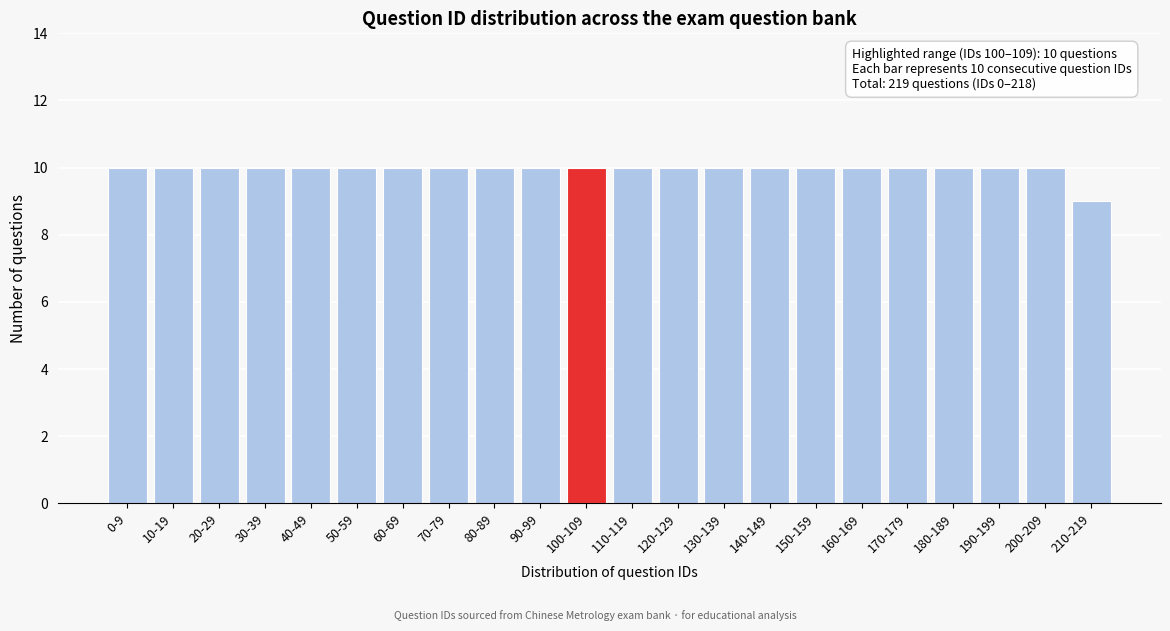

Reading left to right, extract all data points from this chart.

10	10	10	10	10	10	10	10	10	10	10	10	10	10	10	10	10	10	10	10	10	9